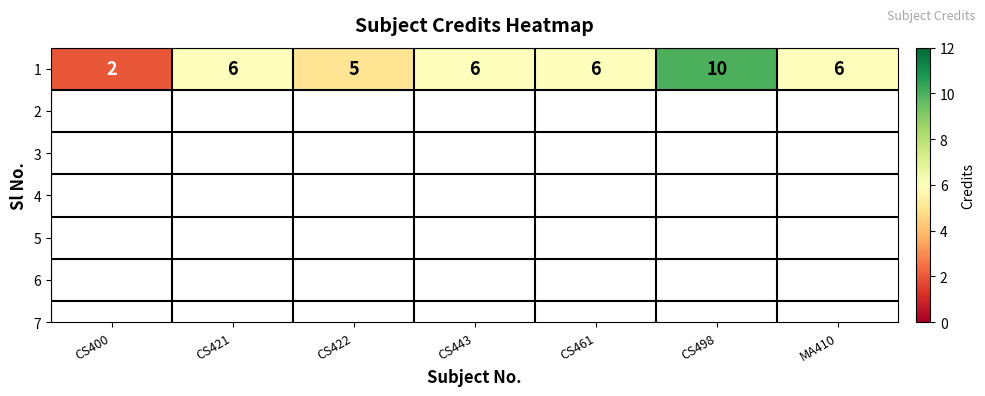

Between CS422 and CS400, which is larger?

CS422